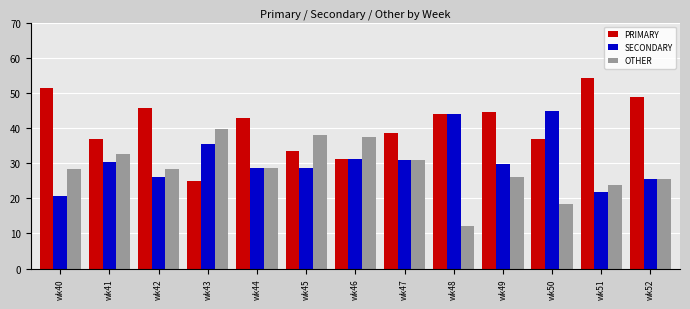

What is the spread (max minus min) of values at wk44?

14.3